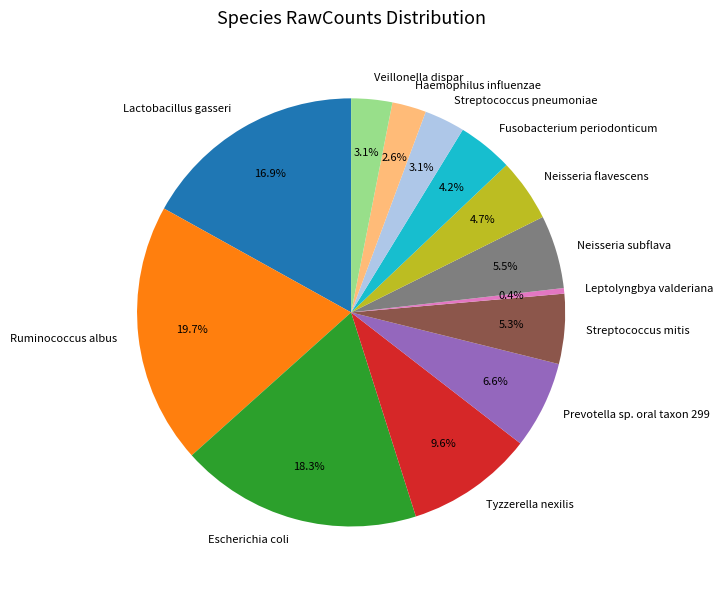

Combined, what portion of the pie is Prevotella sp. oral taxon 299 and Haemophilus influenzae?

9.2%